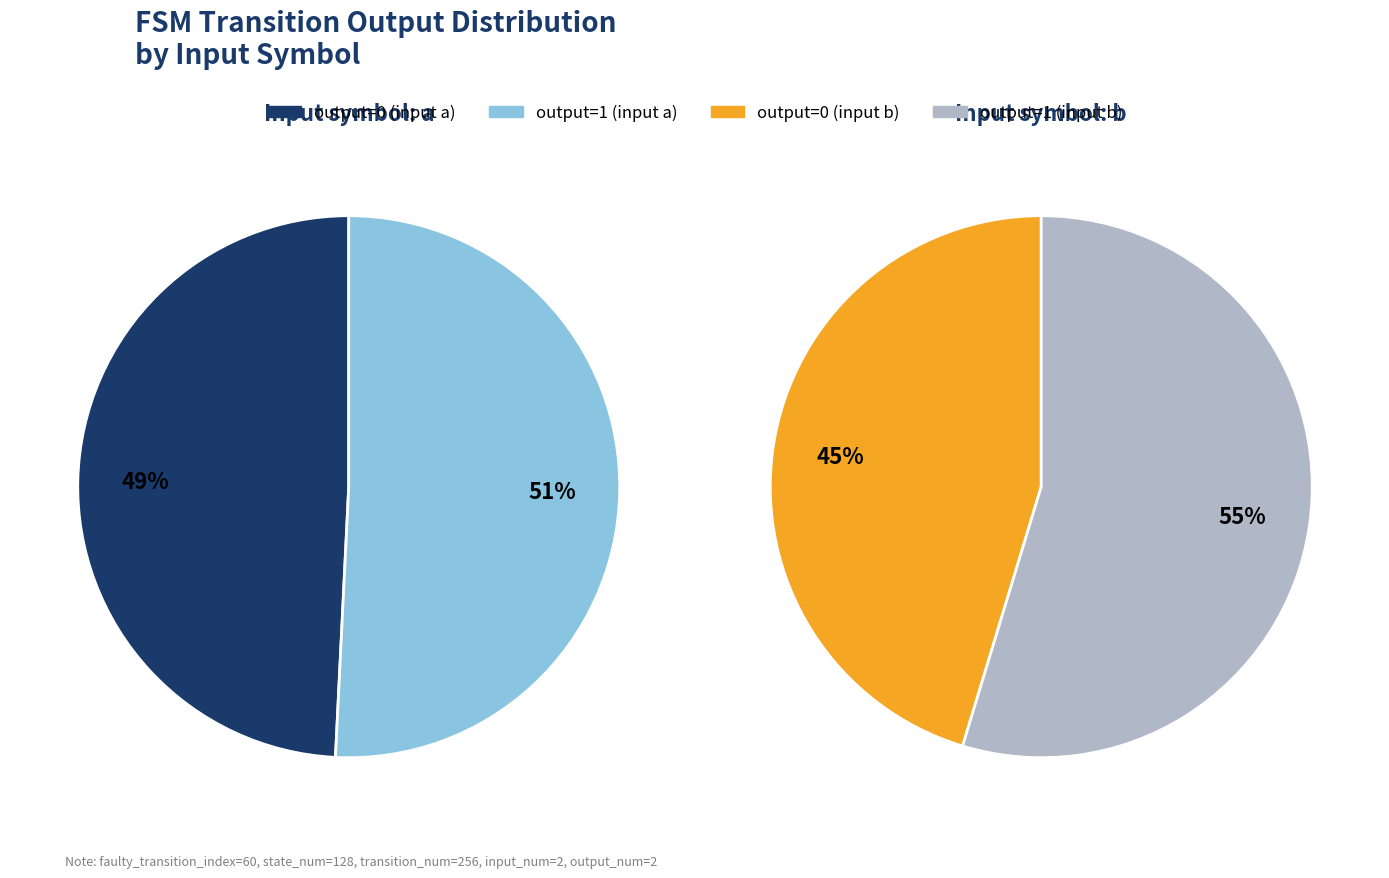

How many slices are in this pie chart?

4